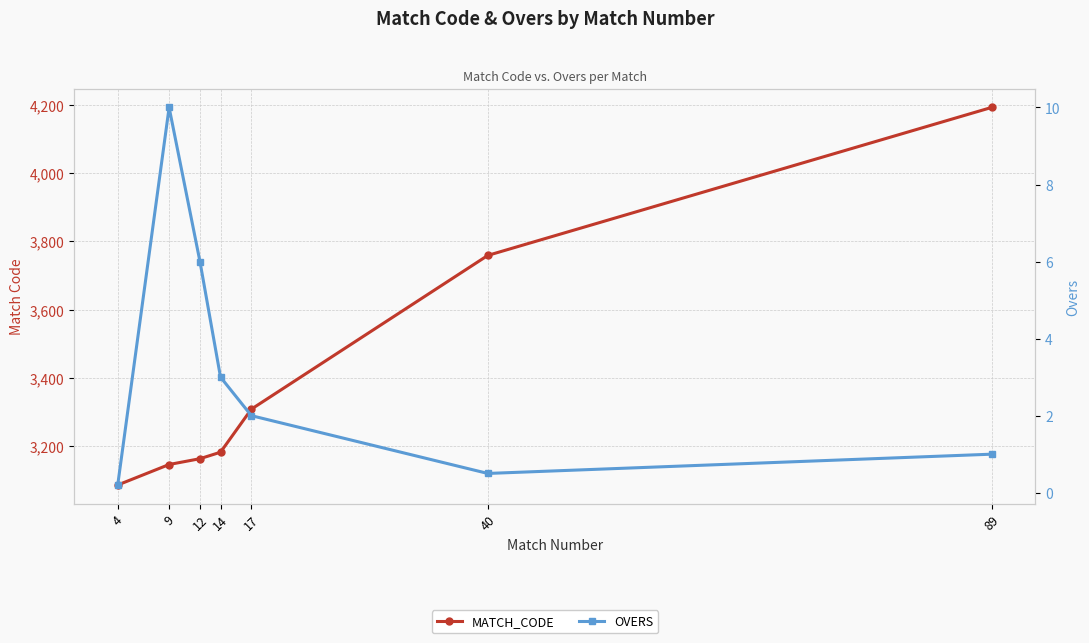

What is the average value of the OVERS series?

3.2